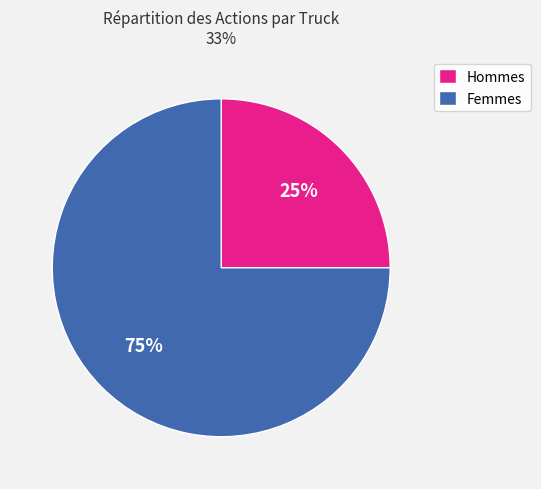

The Femmes slice represents 75% of the pie. True or false?

True